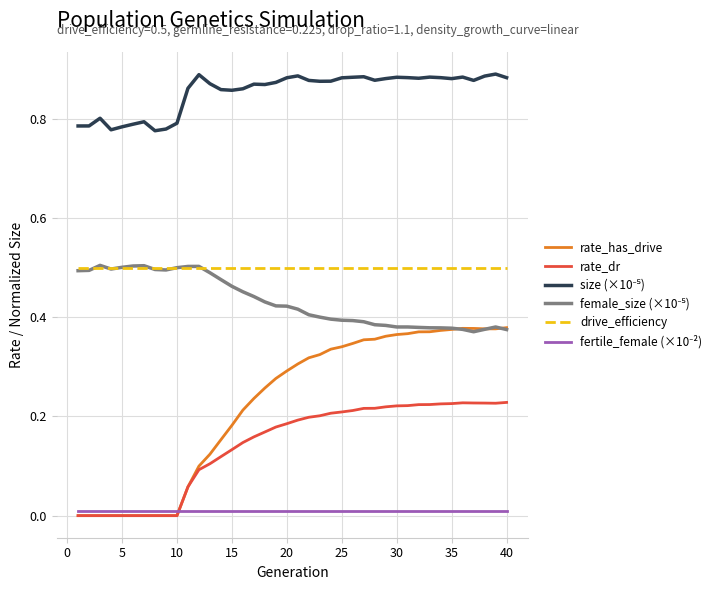

Which series has the largest range (max minus min)?

rate_has_drive